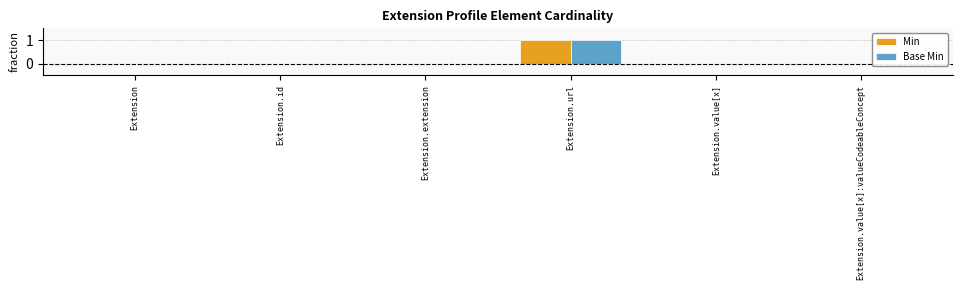

What is the highest value of the Base Min series?

1